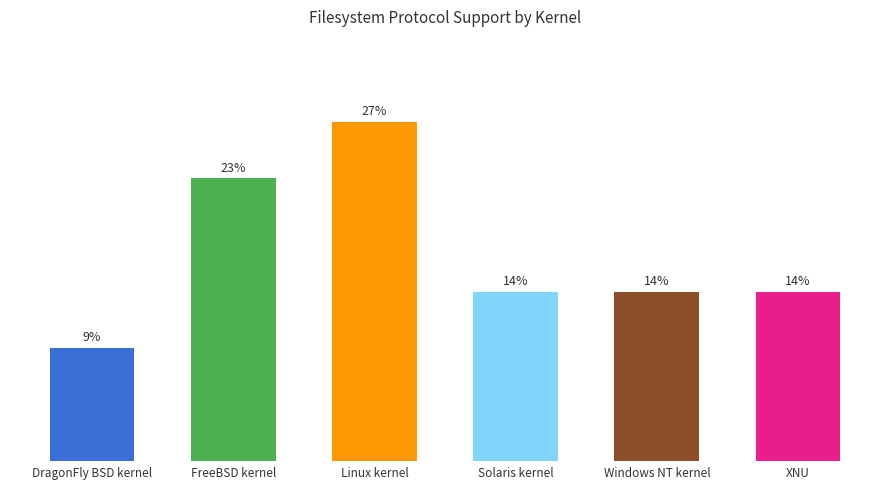

What is the average value?

16.7